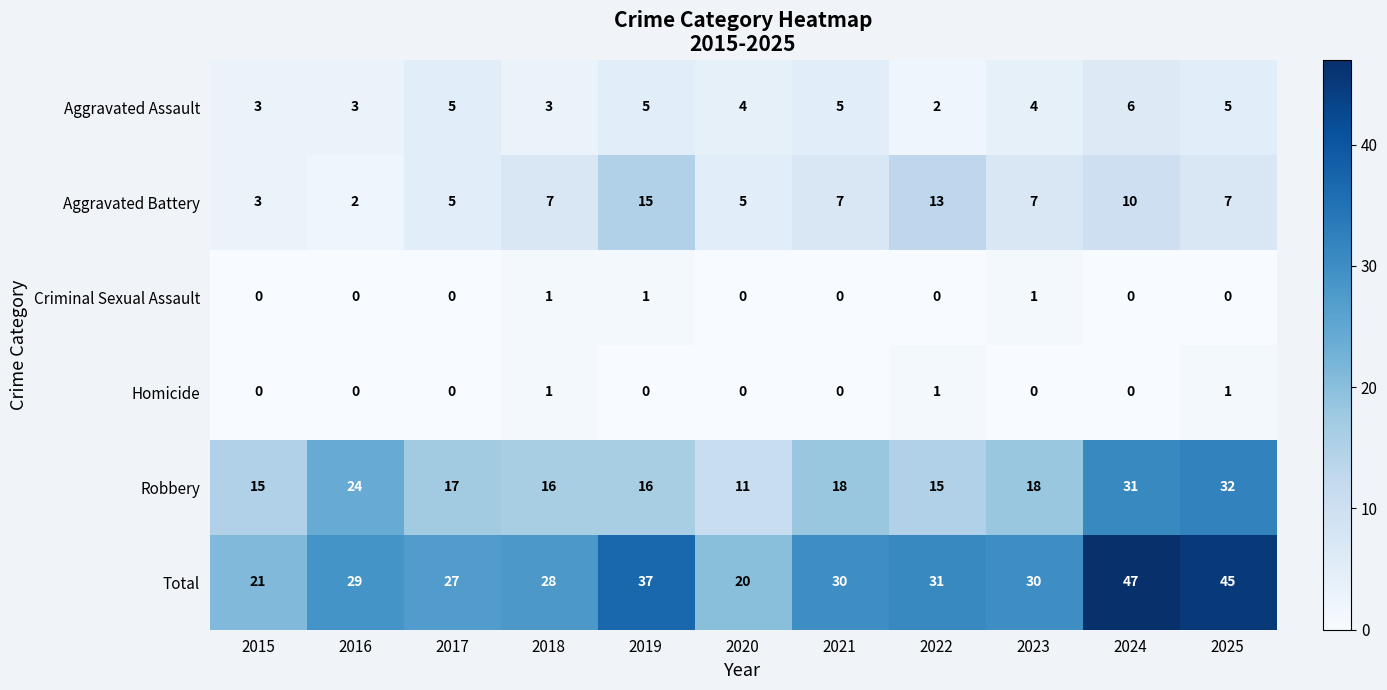

What is the greatest value displayed?

47